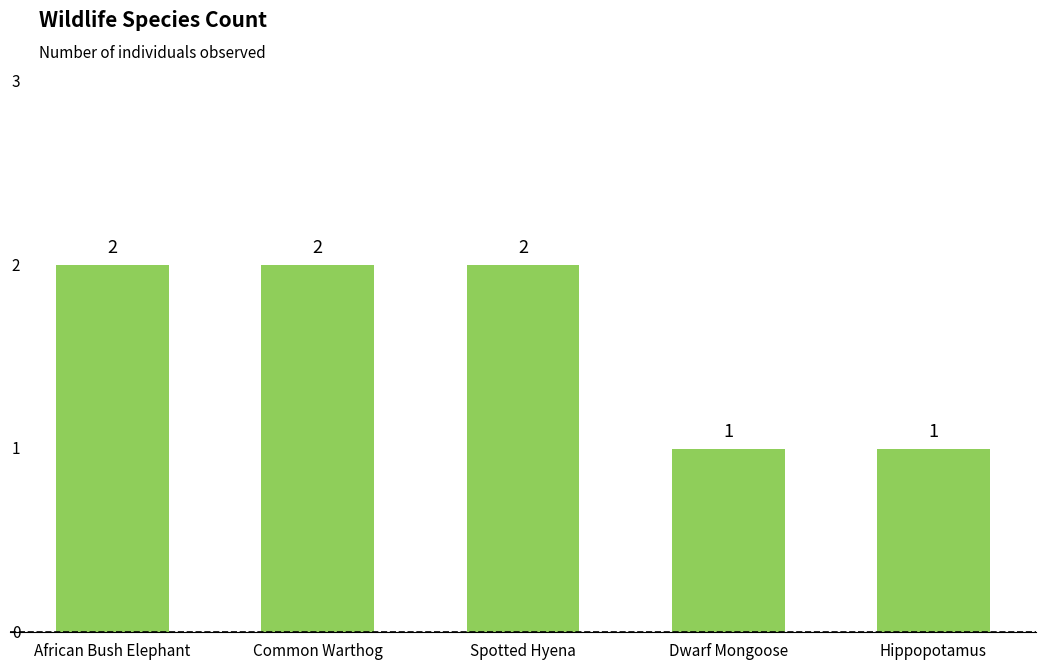

What is the smallest value displayed?

1